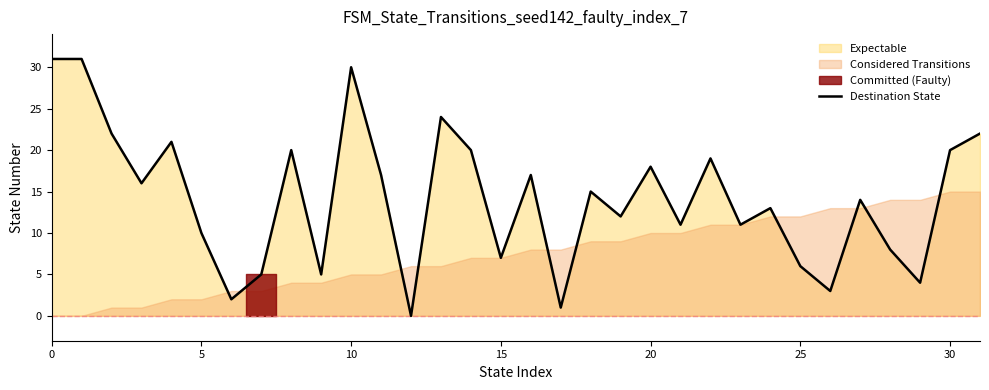

How many values are above zero?

31